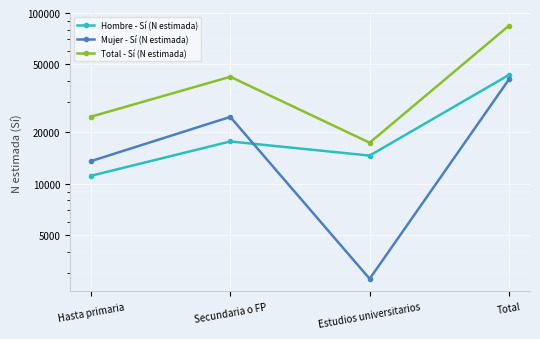

What is the difference between the maximum and minimum values in the Hombre - Sí (N estimada) series?

32303